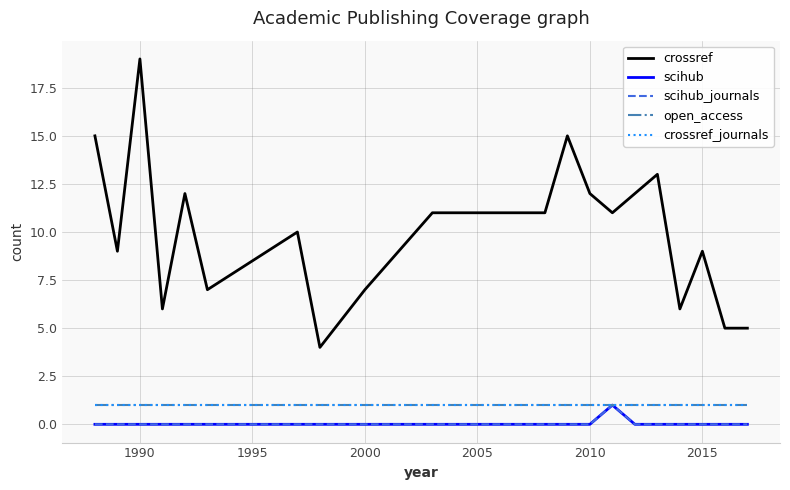

Is this an area chart (filled region under the line)?

No